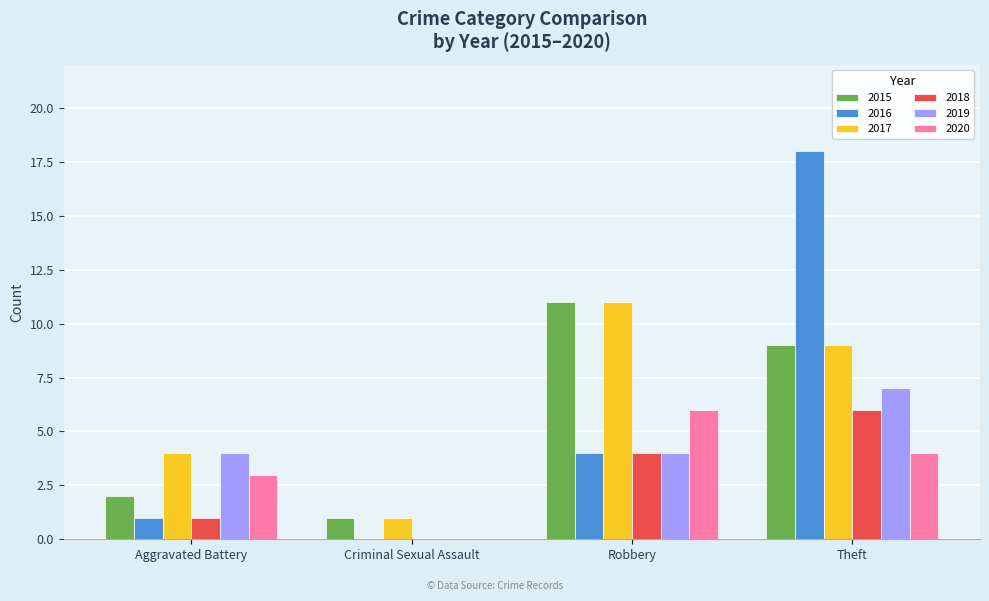

Which category has the highest value across all series?

Theft